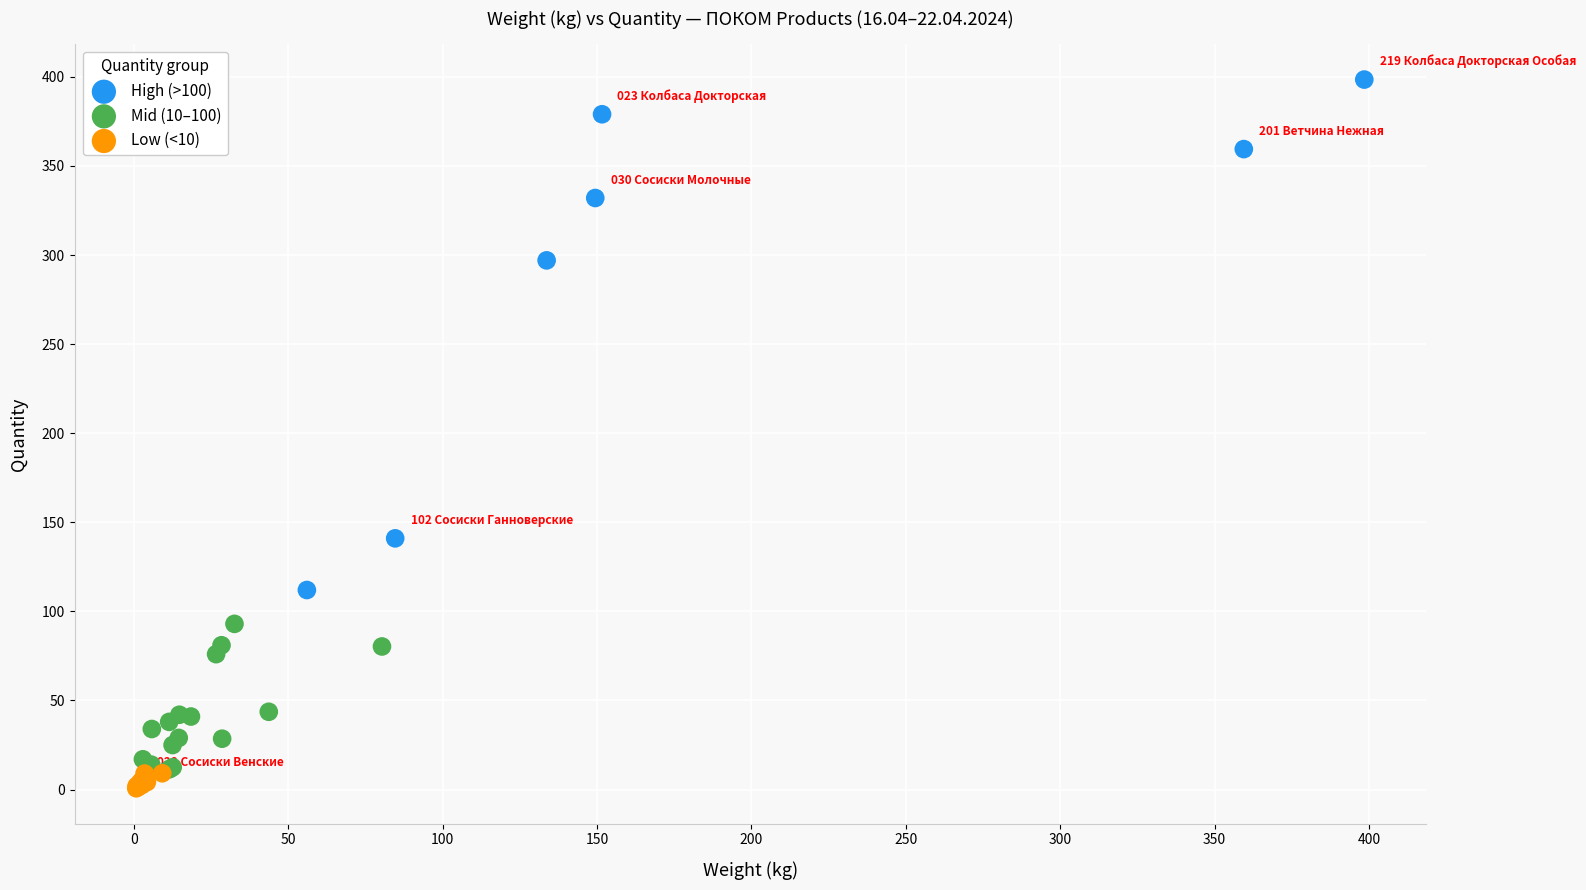

What are all the series names shown in the legend?

High (>100), Mid (10–100), Low (<10)